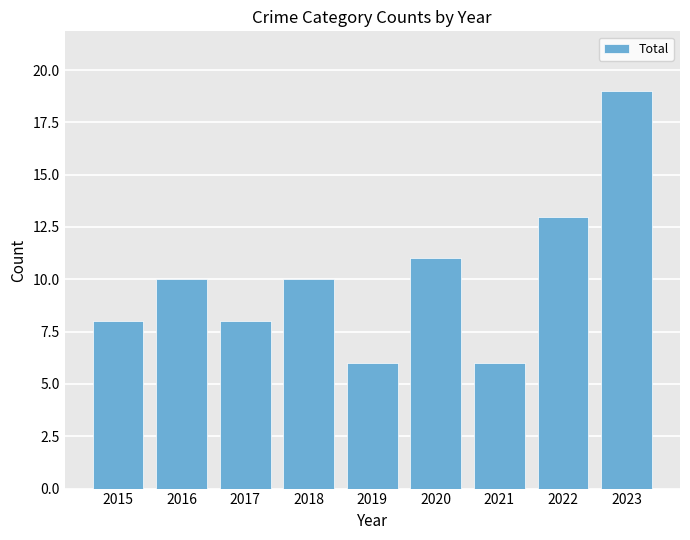

The chart shows a value of 10 at 2016. True or false?

True